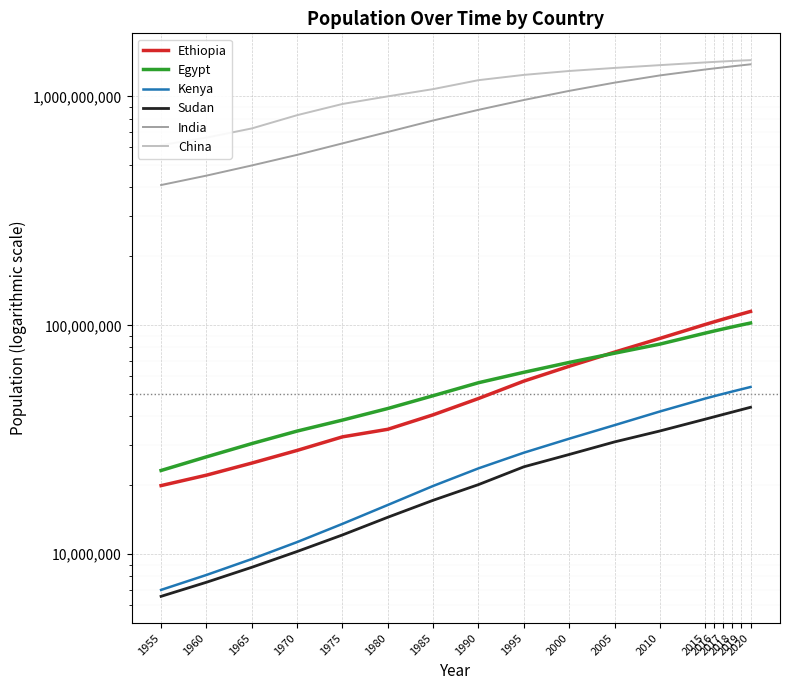

True or false: Sudan and India intersect in this chart.

False